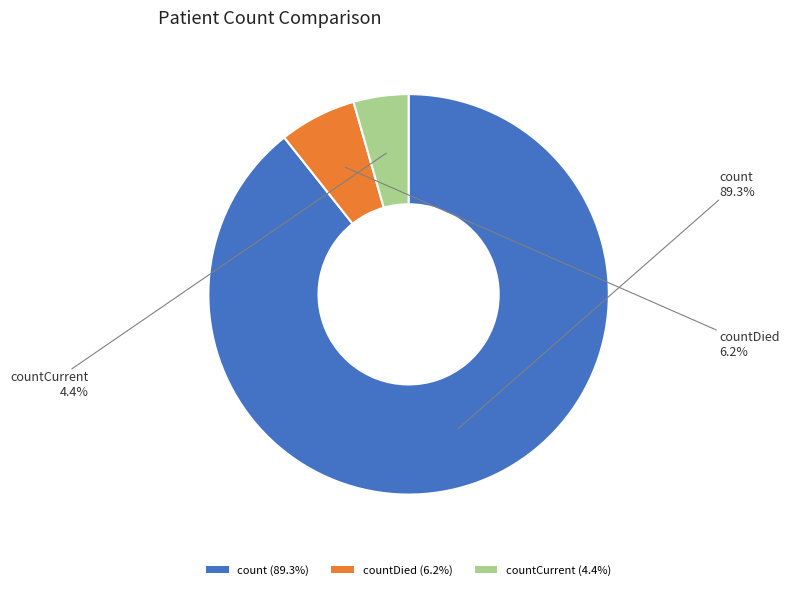

Rank the categories by value from lowest to highest.

countCurrent (4.4%), countDied (6.2%), count (89.3%)